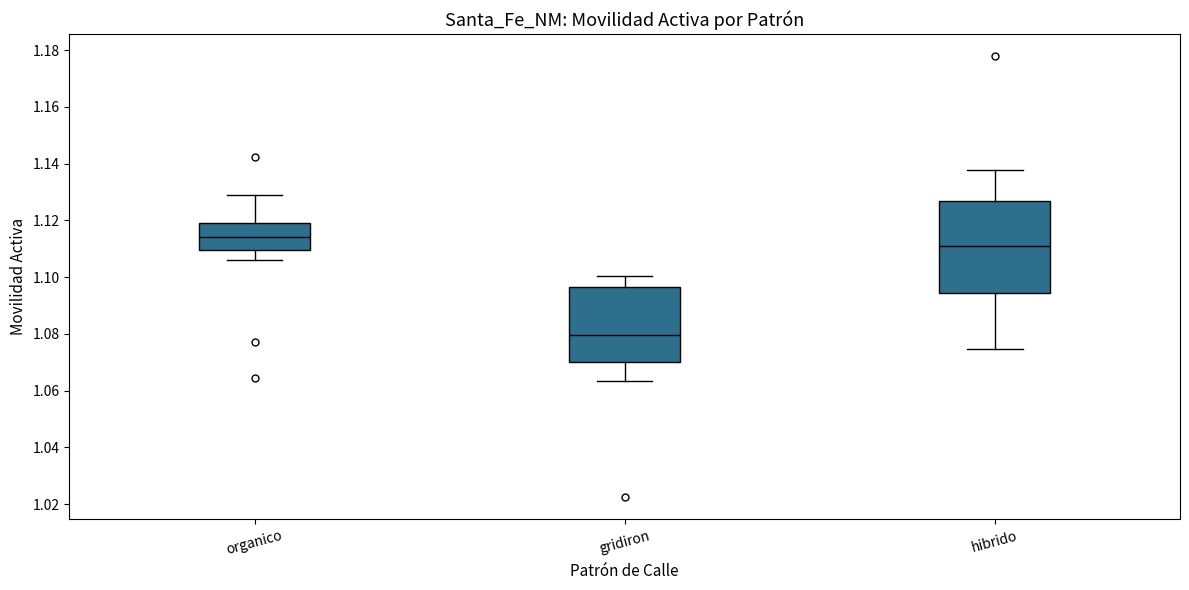

Which box is the tallest, from its lower edge to its upper edge?

hibrido